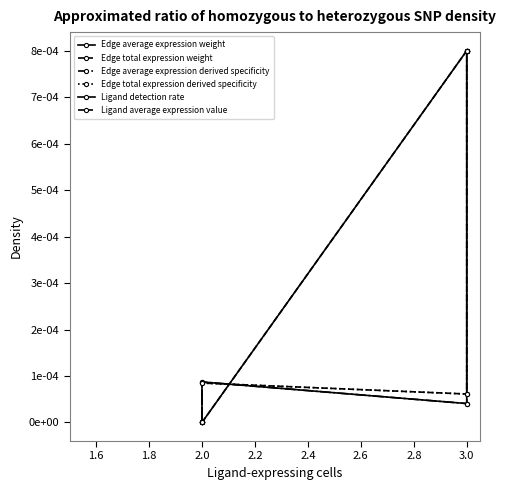

Which category has the highest value in the Edge total expression derived specificity series?

3.0